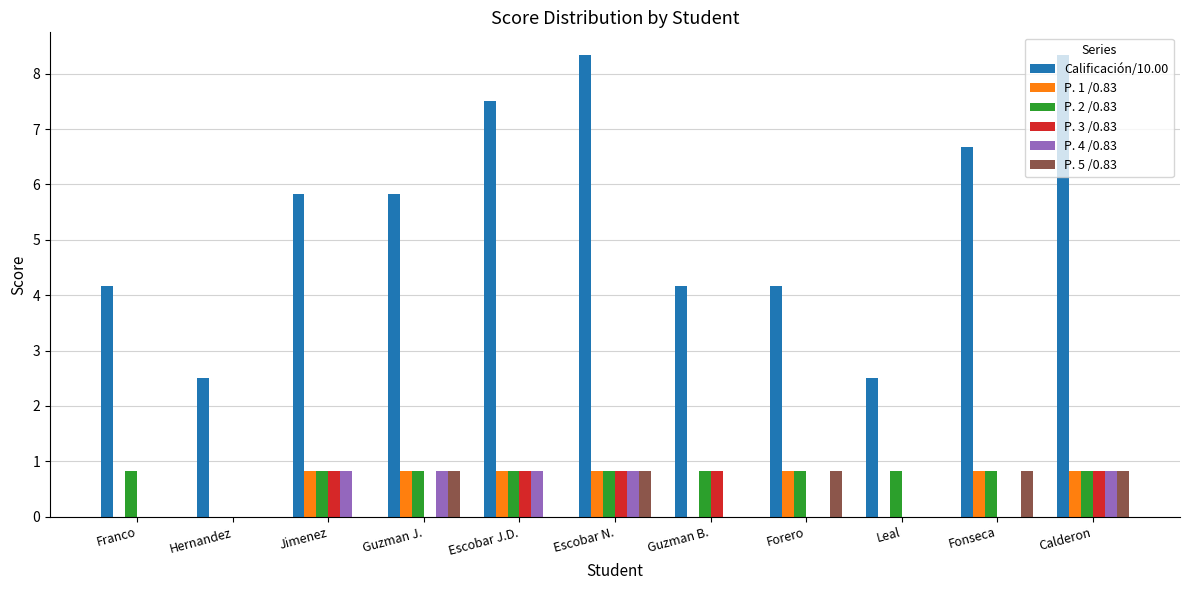

Reading left to right, list all the values displayed in this chart.

Calificación/10.00: Franco=4.2	Hernandez=2.5	Jimenez=5.8	Guzman J.=5.8	Escobar J.D.=7.5	Escobar N.=8.3	Guzman B.=4.2	Forero=4.2	Leal=2.5	Fonseca=6.7	Calderon=8.3
P. 1 /0.83: Franco=0.0	Hernandez=0.0	Jimenez=0.8	Guzman J.=0.8	Escobar J.D.=0.8	Escobar N.=0.8	Guzman B.=0.0	Forero=0.8	Leal=0.0	Fonseca=0.8	Calderon=0.8
P. 2 /0.83: Franco=0.8	Hernandez=0.0	Jimenez=0.8	Guzman J.=0.8	Escobar J.D.=0.8	Escobar N.=0.8	Guzman B.=0.8	Forero=0.8	Leal=0.8	Fonseca=0.8	Calderon=0.8
P. 3 /0.83: Franco=0.0	Hernandez=0.0	Jimenez=0.8	Guzman J.=0.0	Escobar J.D.=0.8	Escobar N.=0.8	Guzman B.=0.8	Forero=0.0	Leal=0.0	Fonseca=0.0	Calderon=0.8
P. 4 /0.83: Franco=0.0	Hernandez=0.0	Jimenez=0.8	Guzman J.=0.8	Escobar J.D.=0.8	Escobar N.=0.8	Guzman B.=0.0	Forero=0.0	Leal=0.0	Fonseca=0.0	Calderon=0.8
P. 5 /0.83: Franco=0.0	Hernandez=0.0	Jimenez=0.0	Guzman J.=0.8	Escobar J.D.=0.0	Escobar N.=0.8	Guzman B.=0.0	Forero=0.8	Leal=0.0	Fonseca=0.8	Calderon=0.8